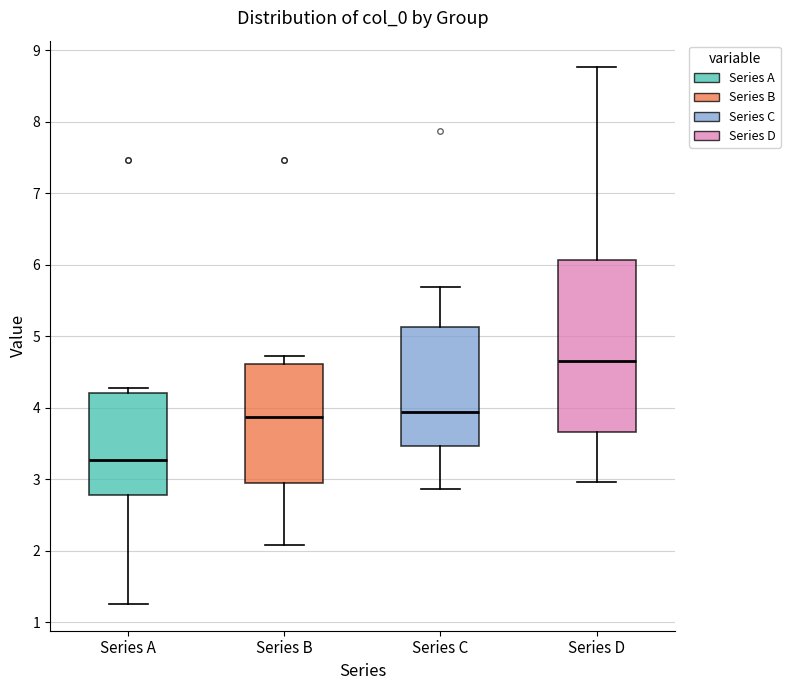

Where is the upper edge of the box for Series A on the y-axis? The values are not printed on the chart, so give them approximately, as read against the axis.

4.2